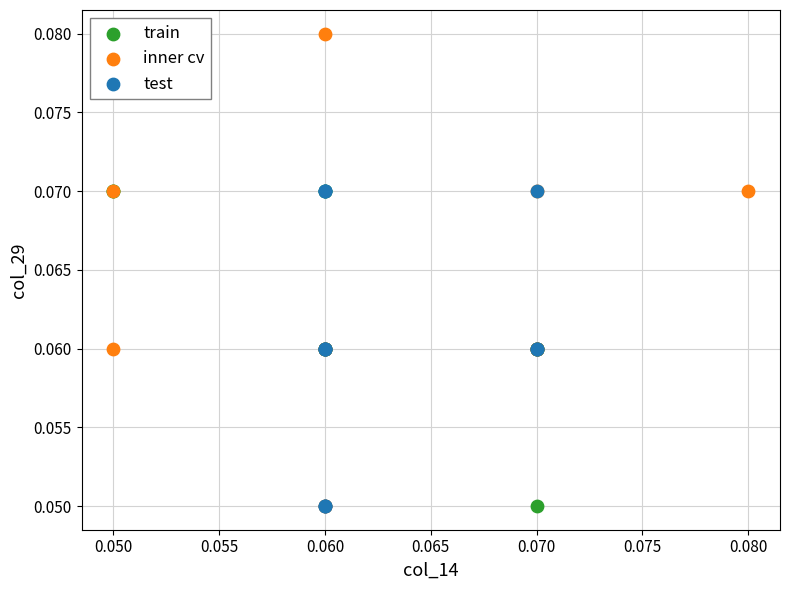

What are all the series names shown in the legend?

train, inner cv, test